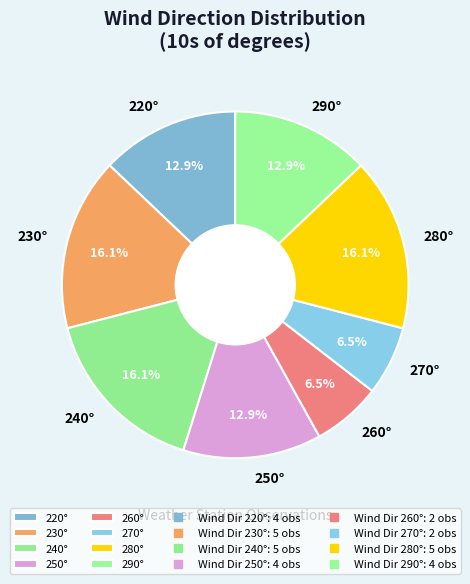

Between 230° and 270°, which is larger?

230°